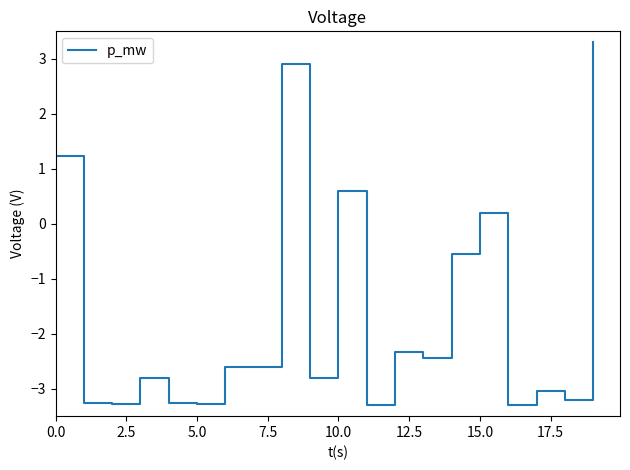

Is this an area chart (filled region under the line)?

No